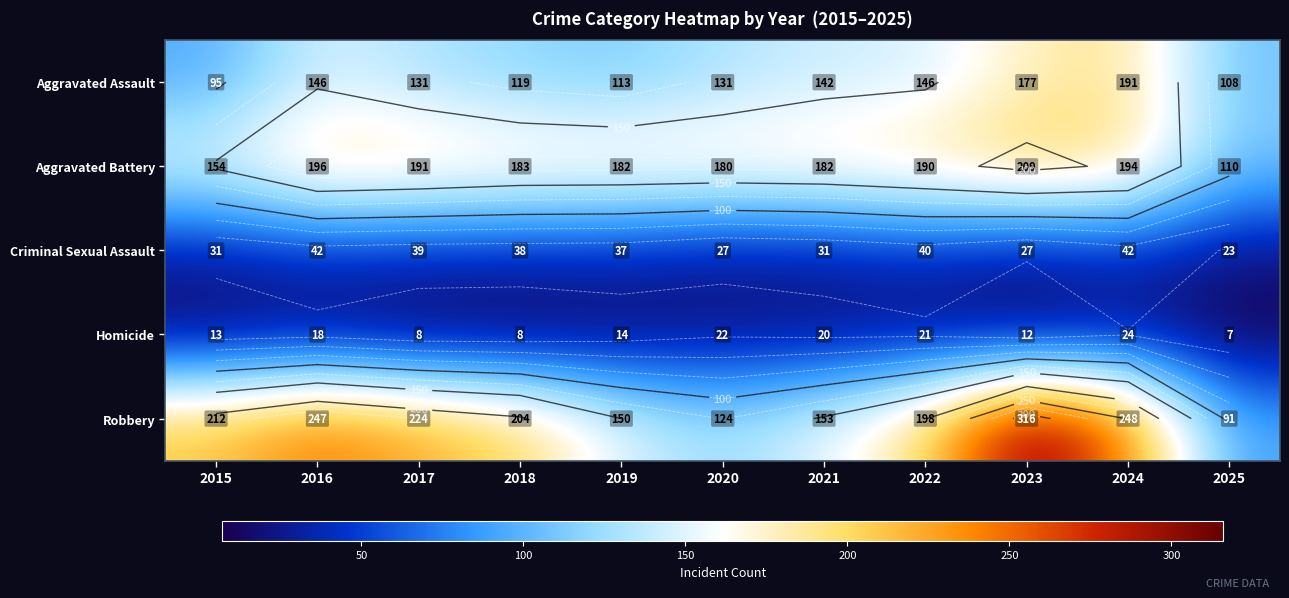

Which series has the widest spread of values?

Robbery